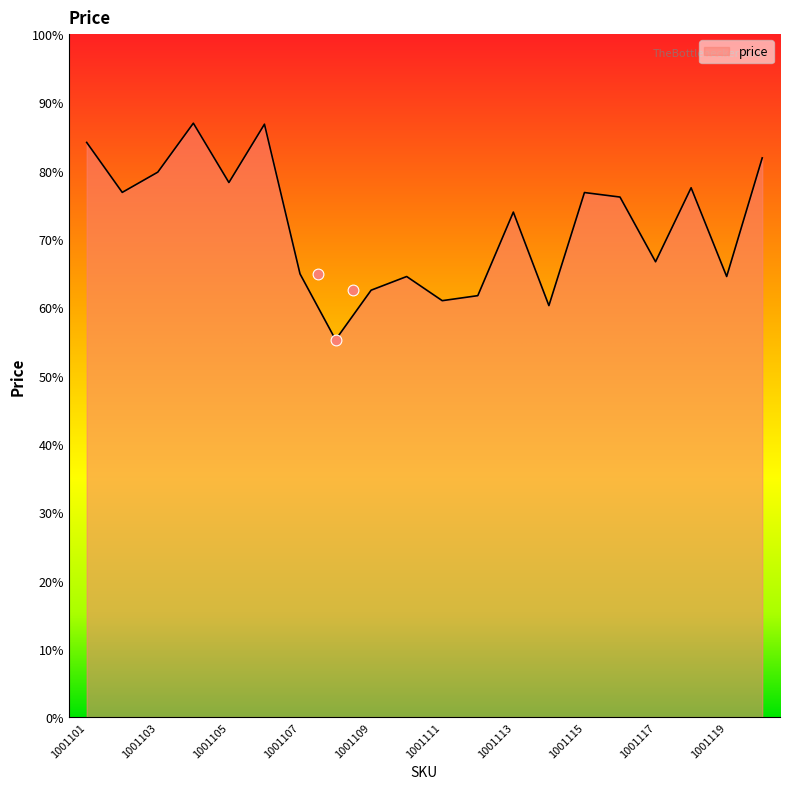

What is the change in value from 1001103 to 1001112?

-24877